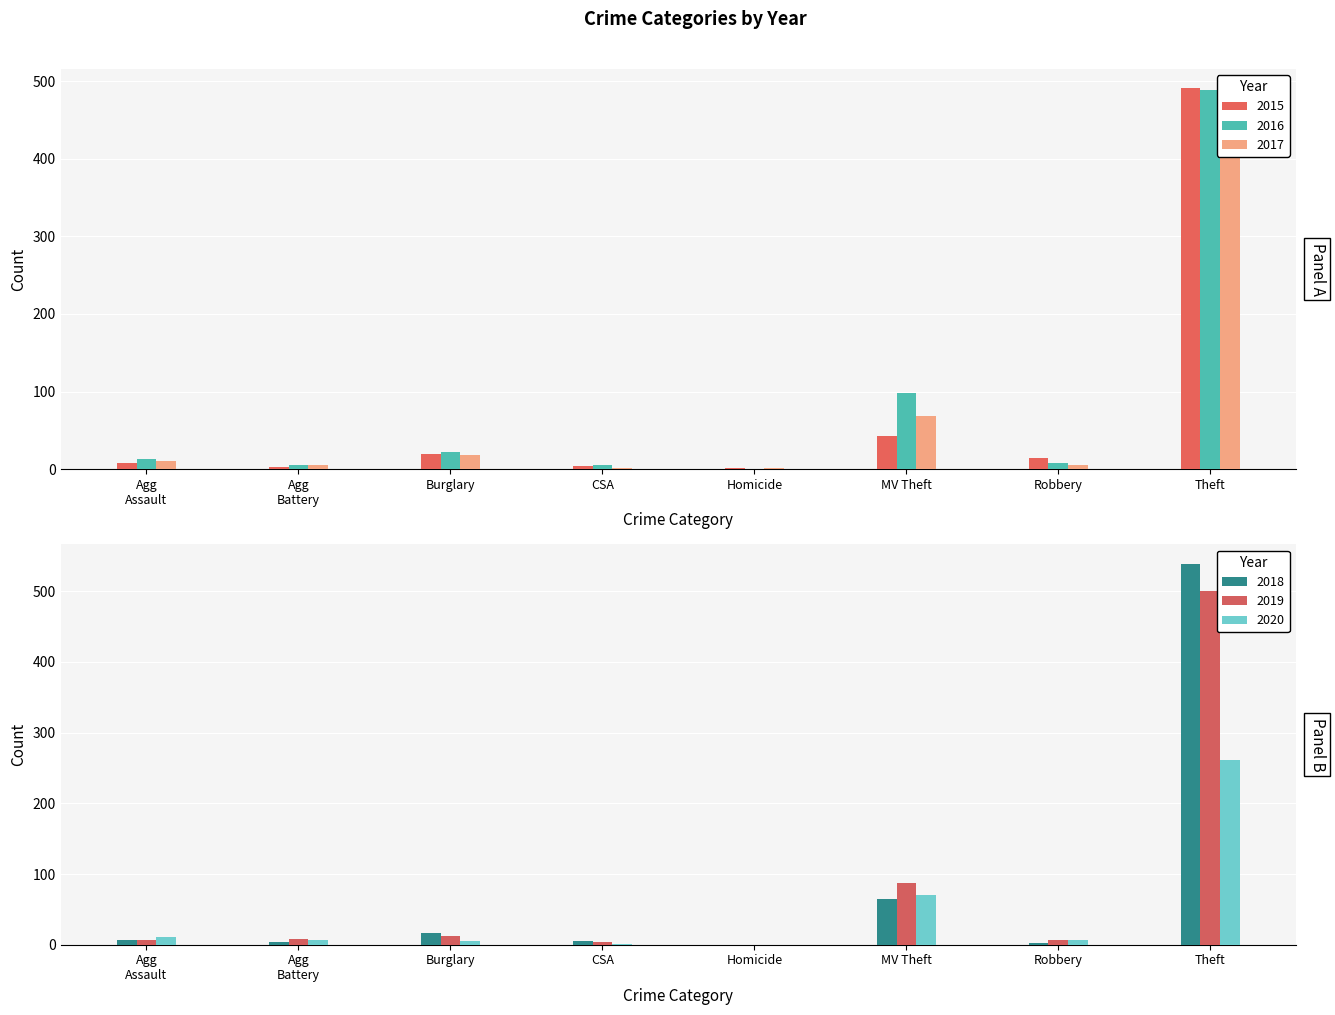

Is it true that 2019 equals 12 at Burglary?

True